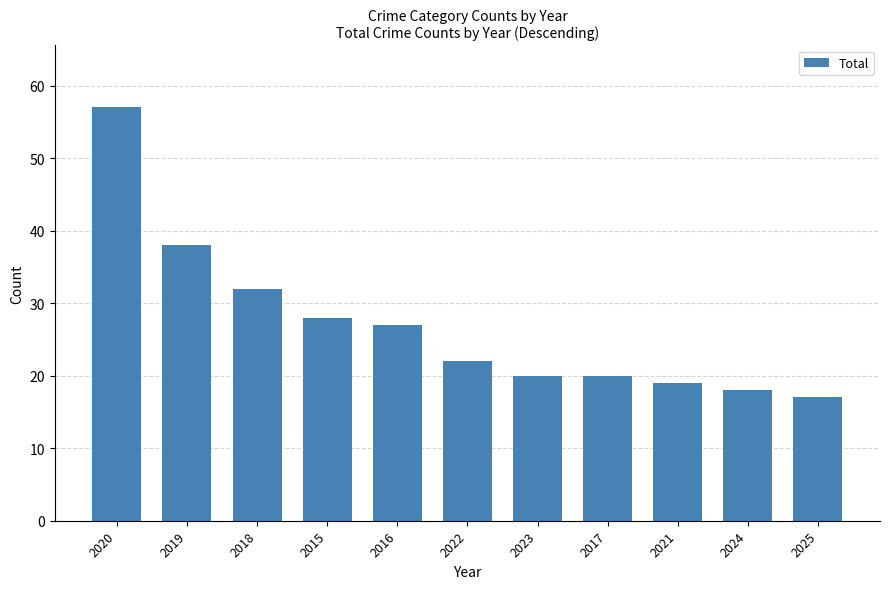

Which label corresponds to the largest value in the chart?

2020